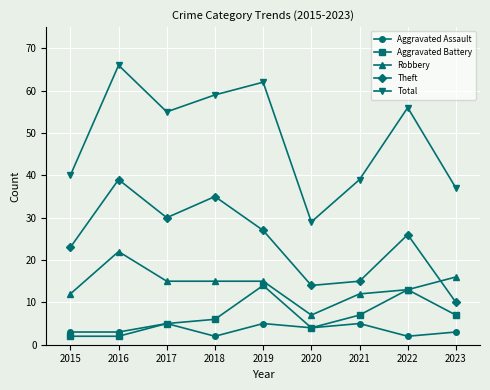

Which series has the largest total across all categories?

Total